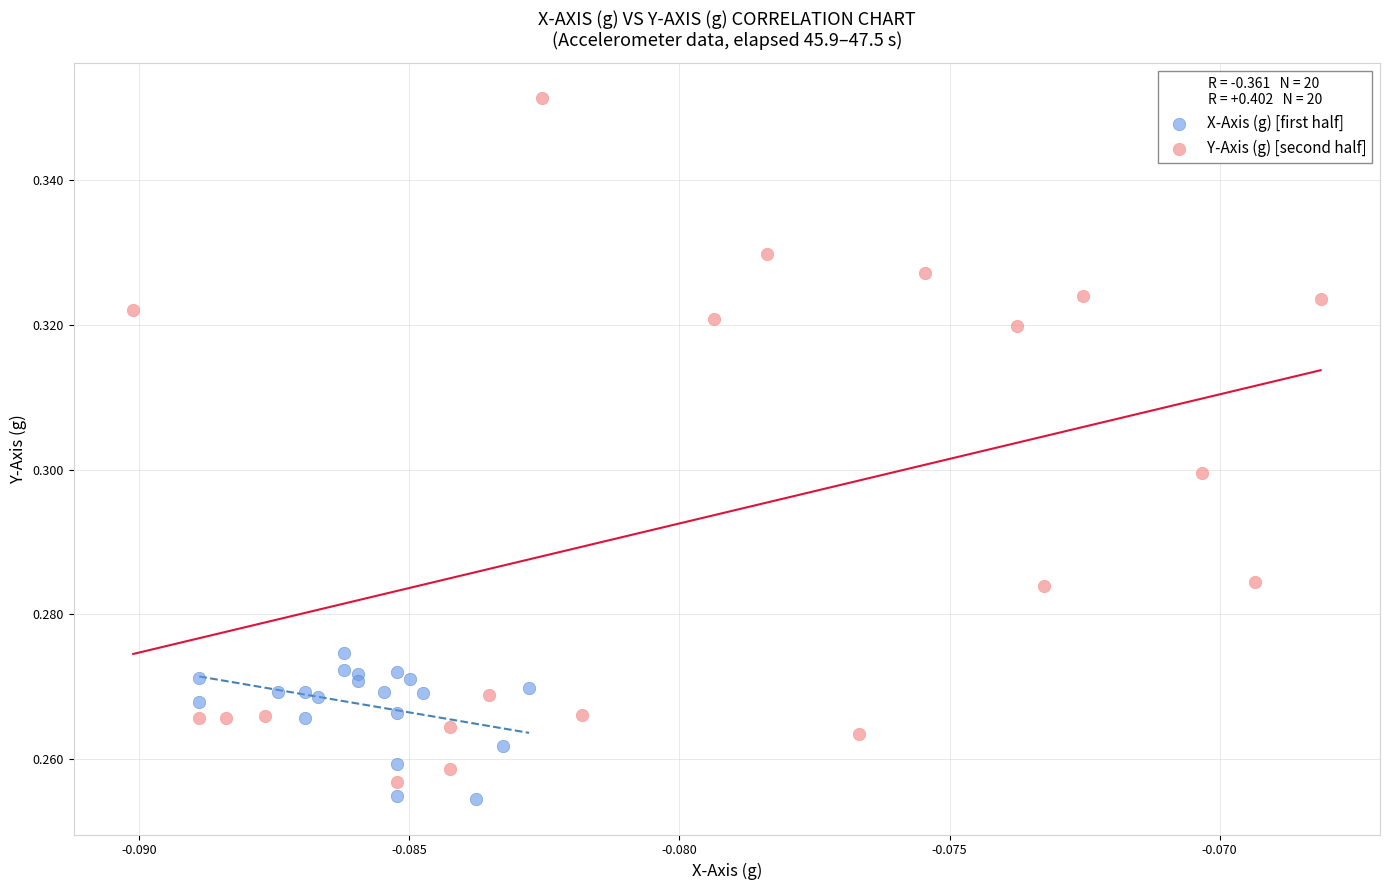

Which series reaches the minimum Y coordinate?

X-Axis (g) [first half]